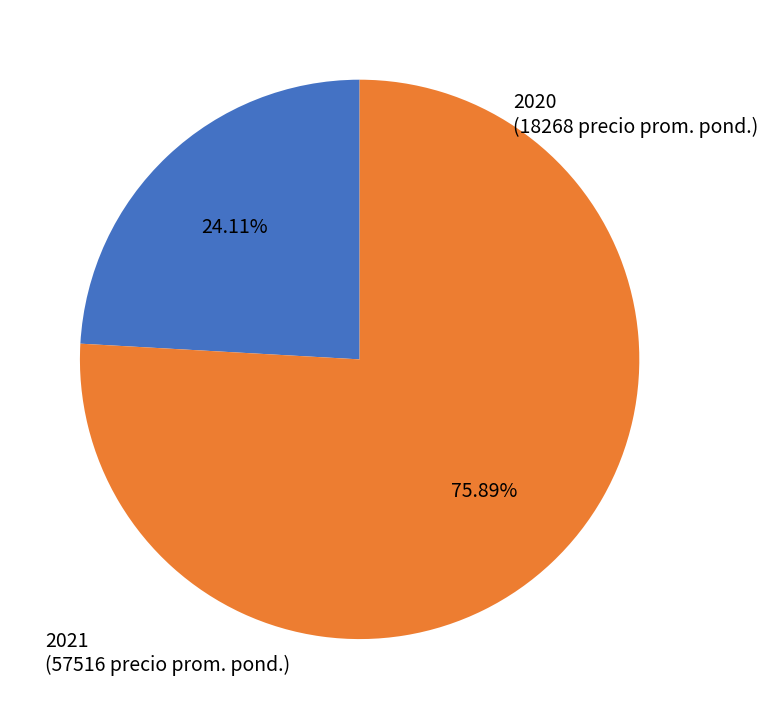

To the nearest percent, what is the average slice percentage?

50%